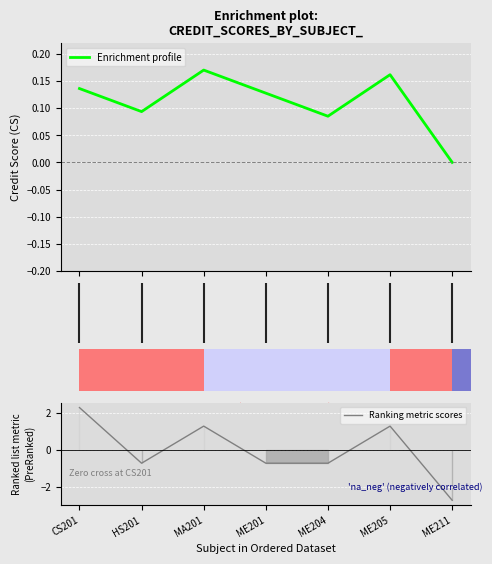

Is it true that the value at CS201 is 2.3?

True